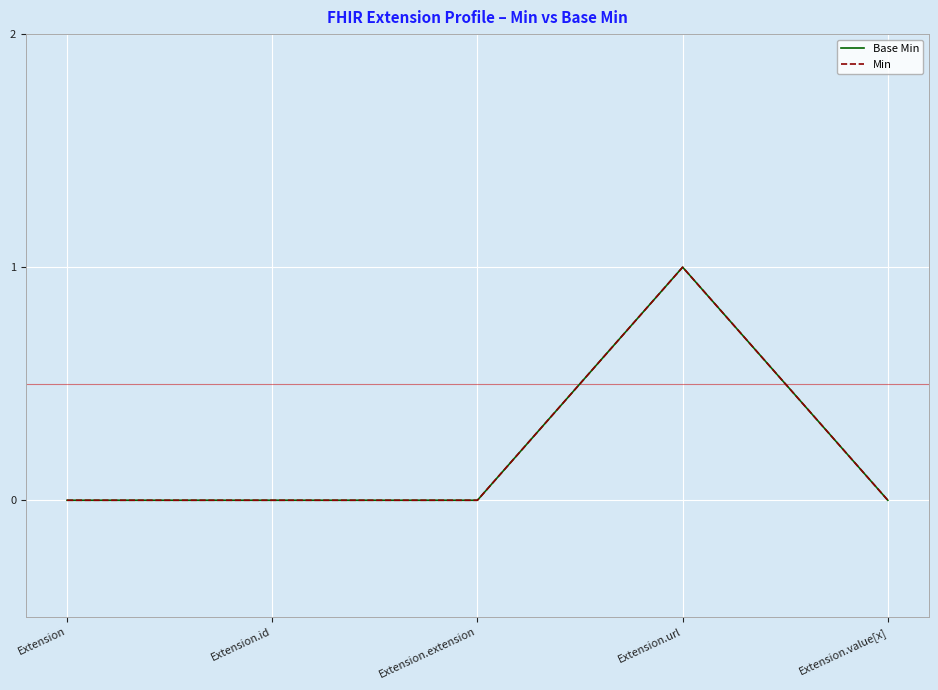

Is this an area chart (filled region under the line)?

No